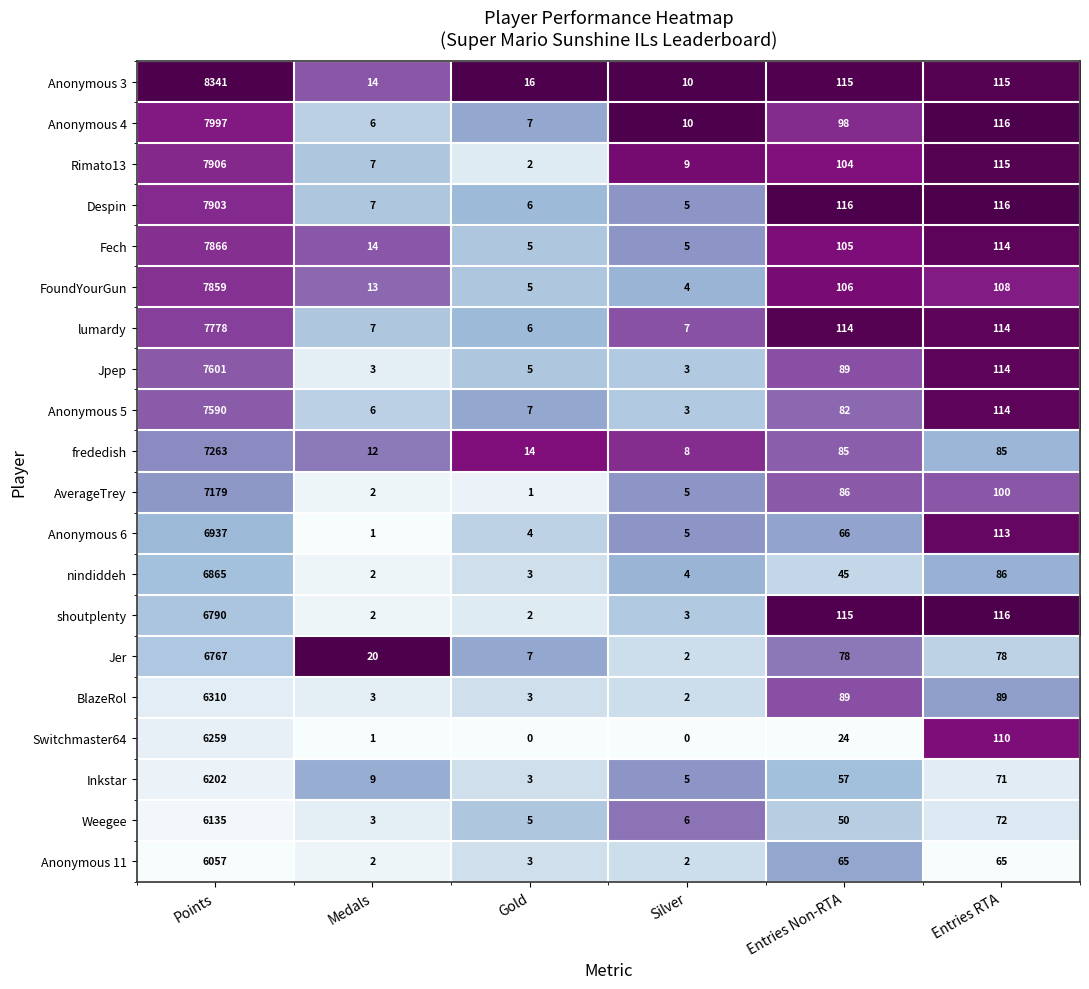

What is the sum of all Despin values?

8153